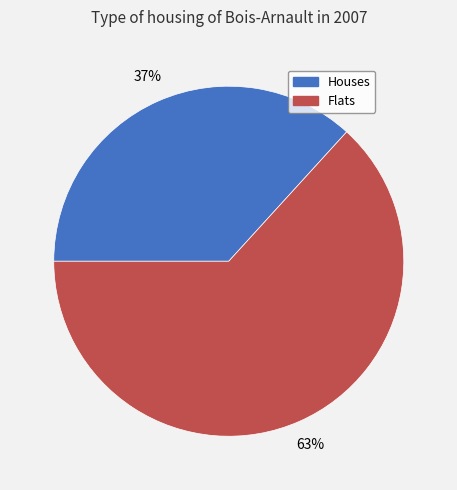

Is it true that Flats is 74% of the pie?

False